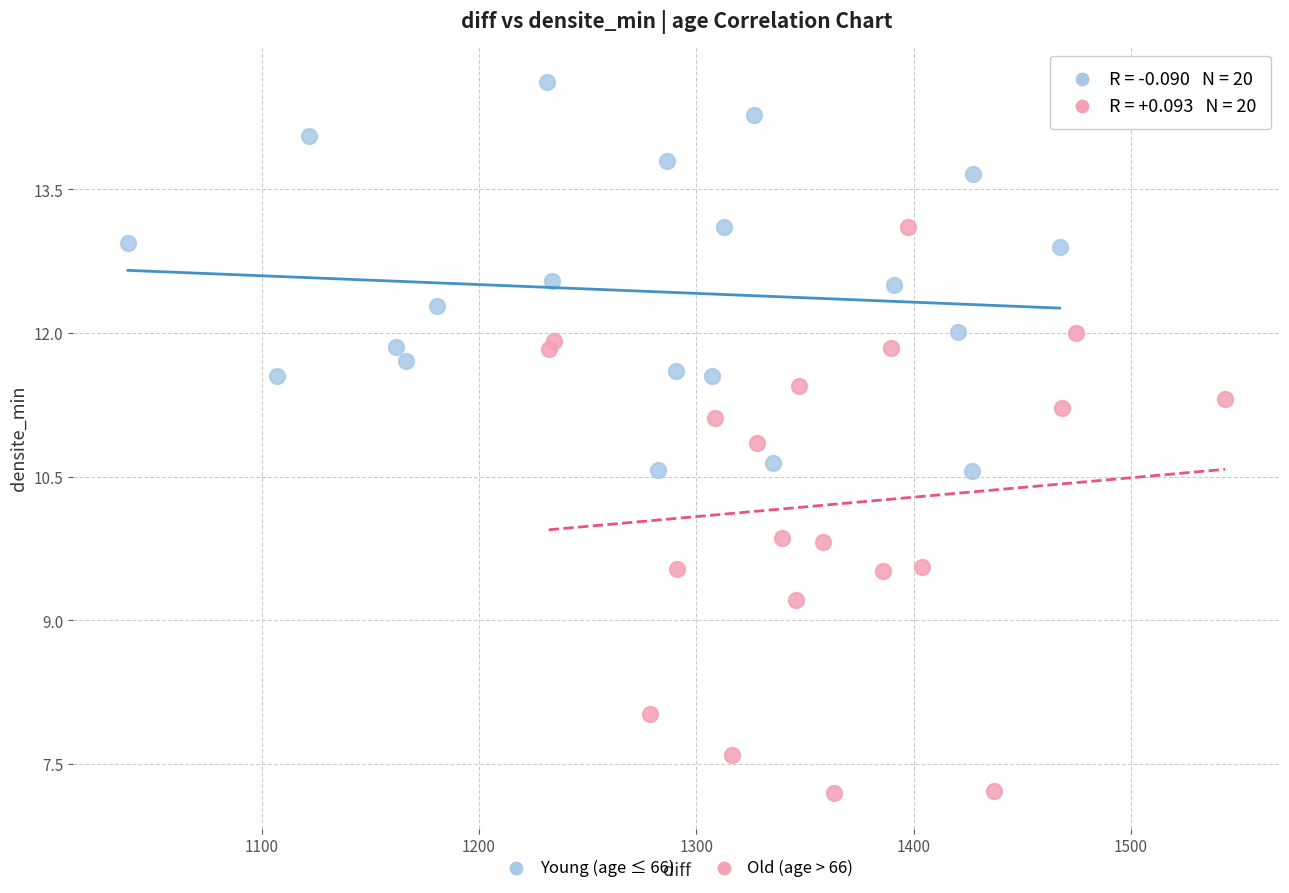

What are all the series names shown in the legend?

Young (age ≤ 66), Old (age > 66)